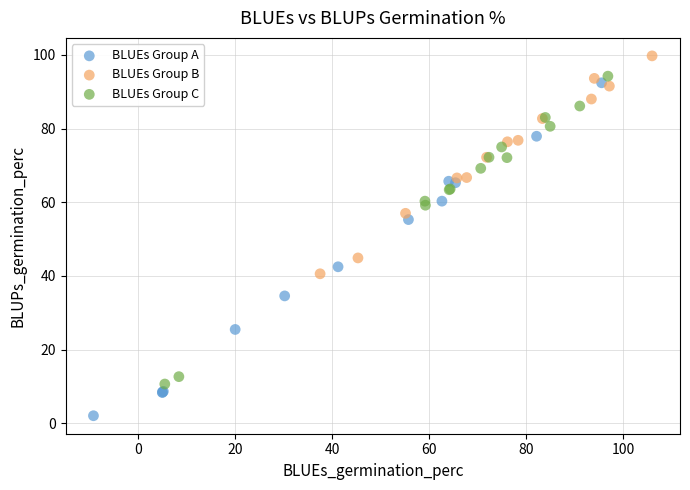

What are all the series names shown in the legend?

BLUEs Group A, BLUEs Group B, BLUEs Group C